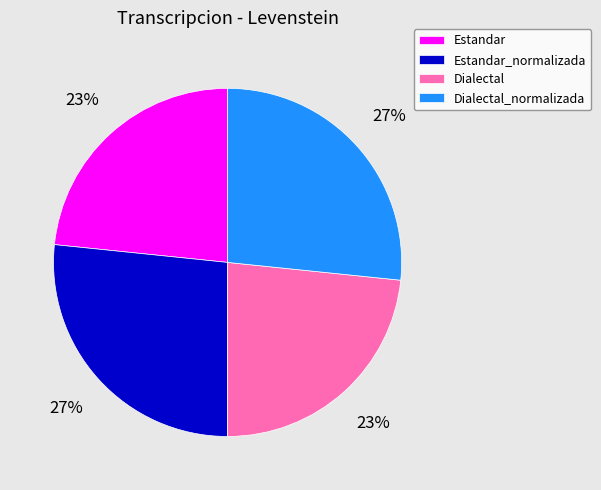

Does Estandar_normalizada account for over 50% of the chart?

No